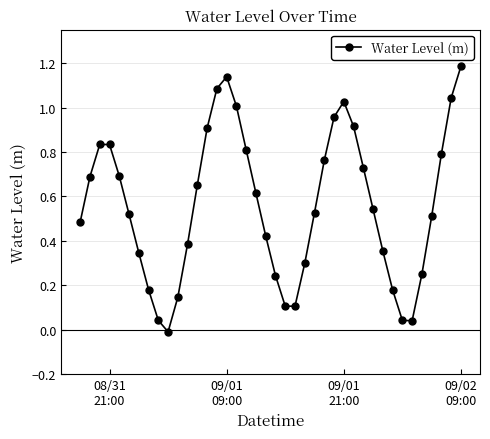

What is the difference between the maximum and minimum values?

1.2